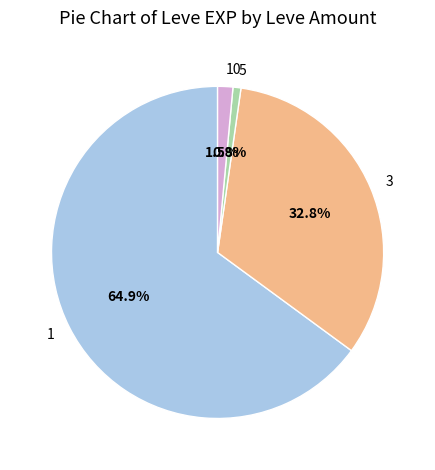

Count the number of slices in the pie.

4